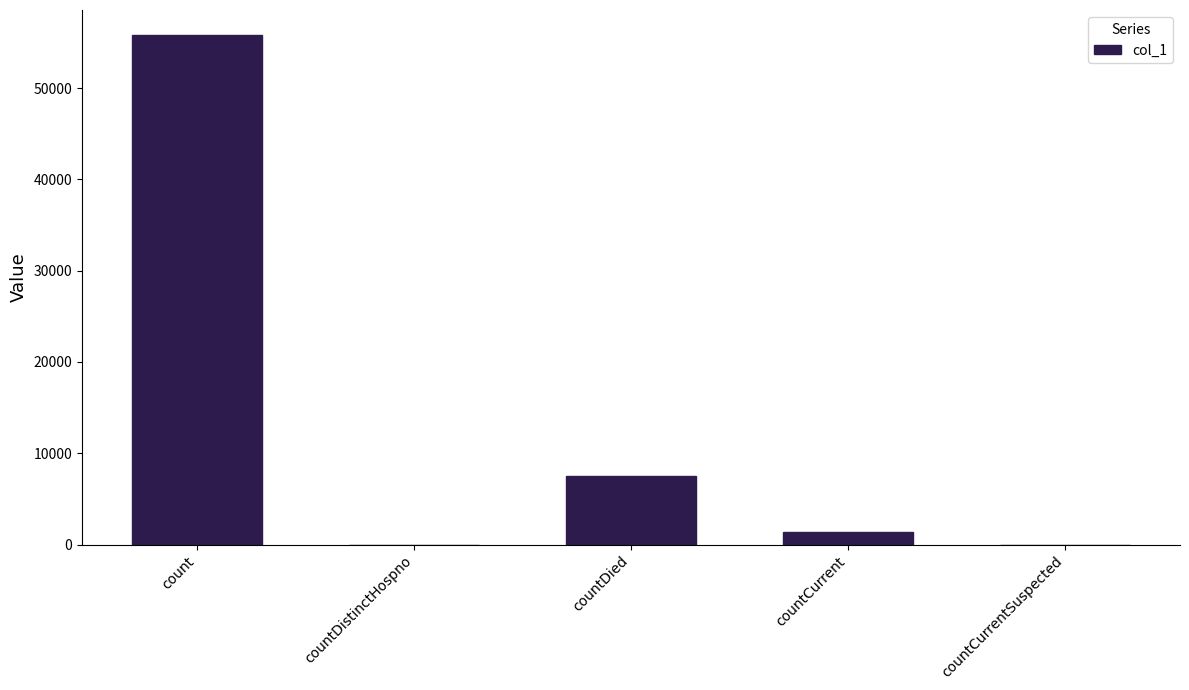

Reading right to left, transcribe all the data shown in this chart.

0	1404	7551	0	55782